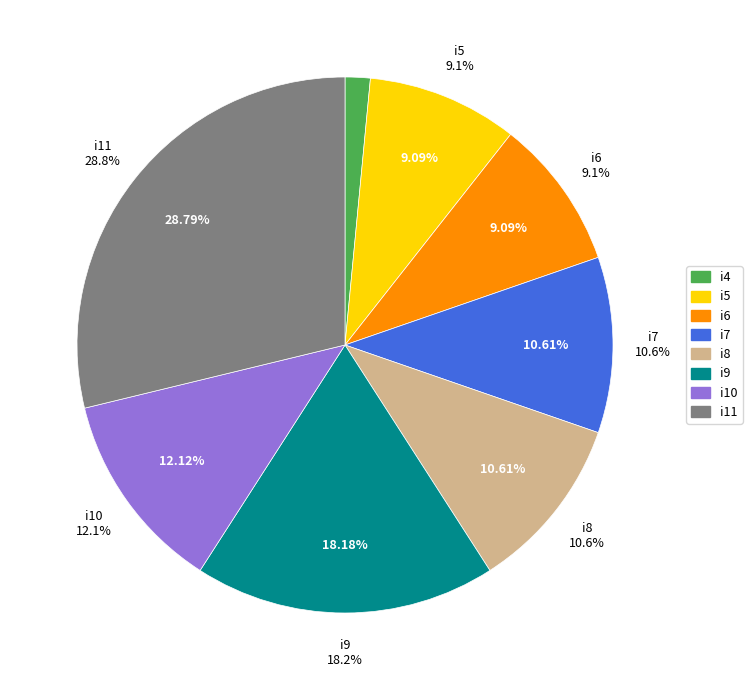

Which category has the biggest portion of the pie?

i11